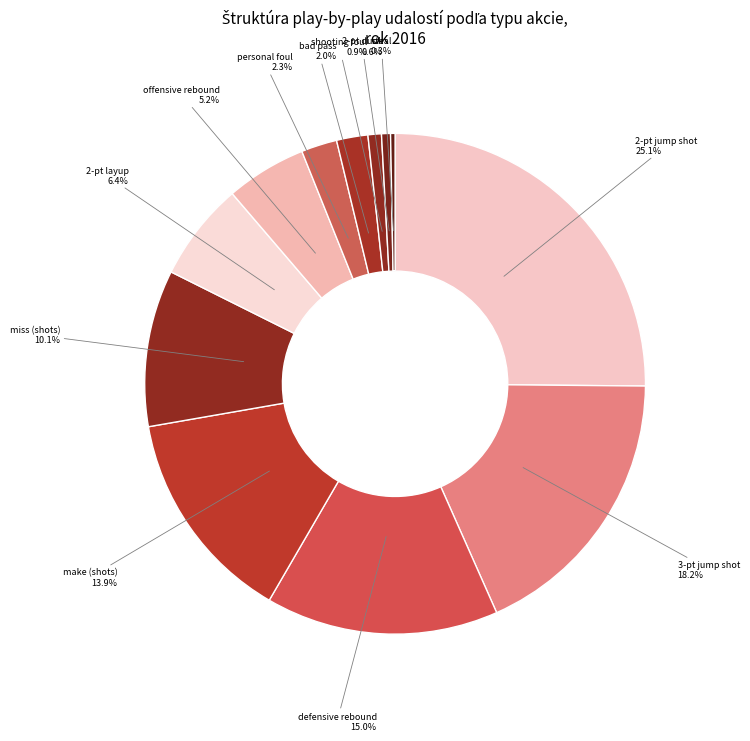

Count the number of slices in the pie.

12